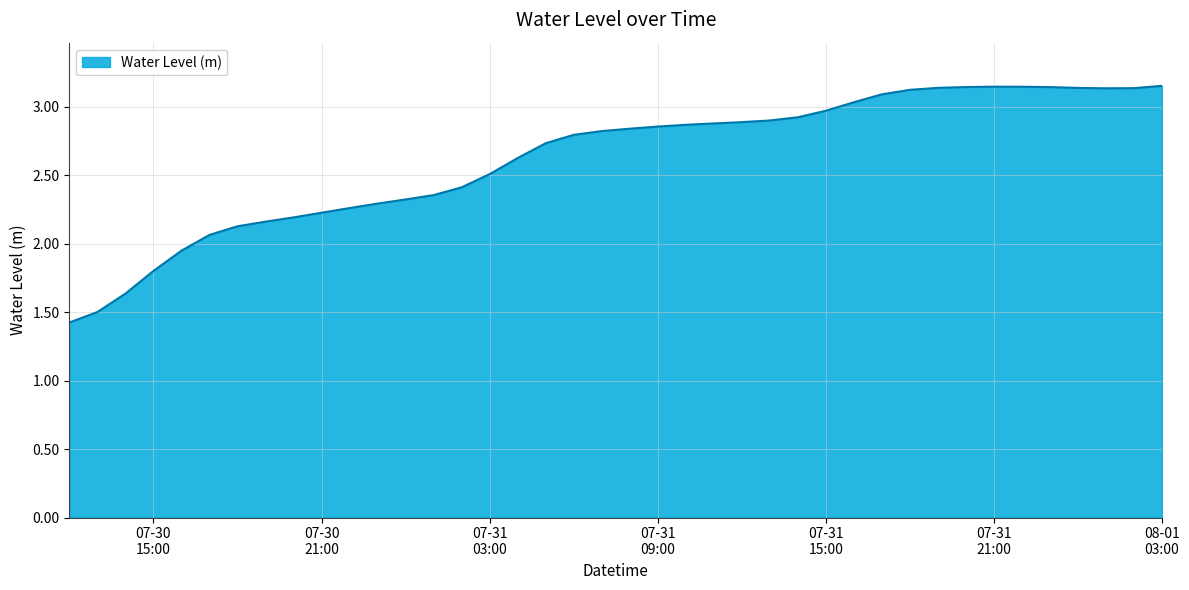

Count the number of values greater than 2.

35